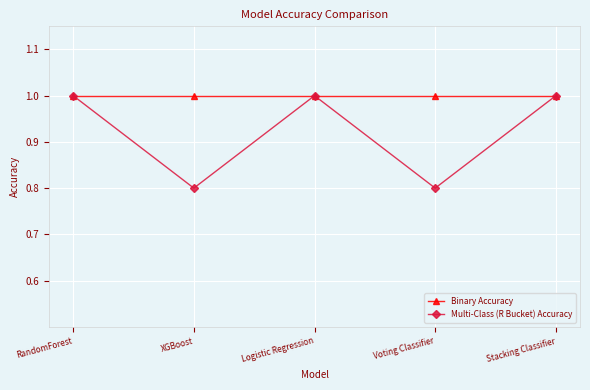

Does the chart have visible grid lines?

Yes